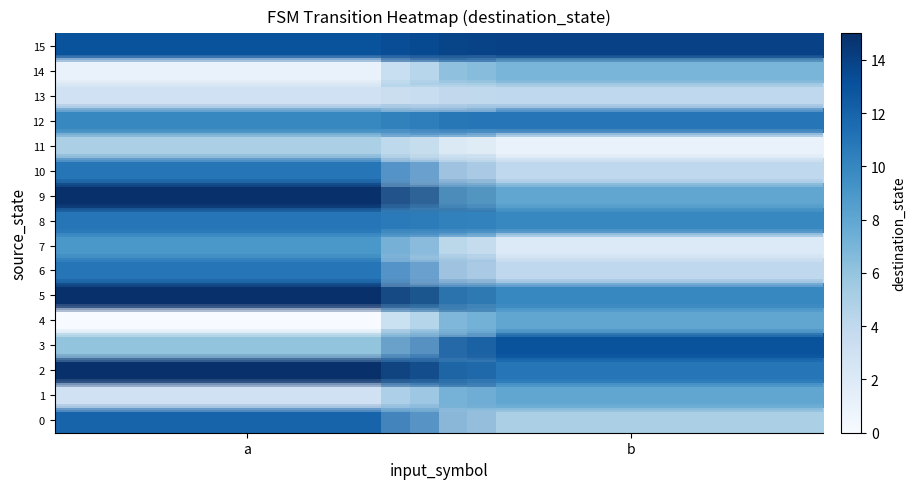

Which has a higher value, a or b?

a